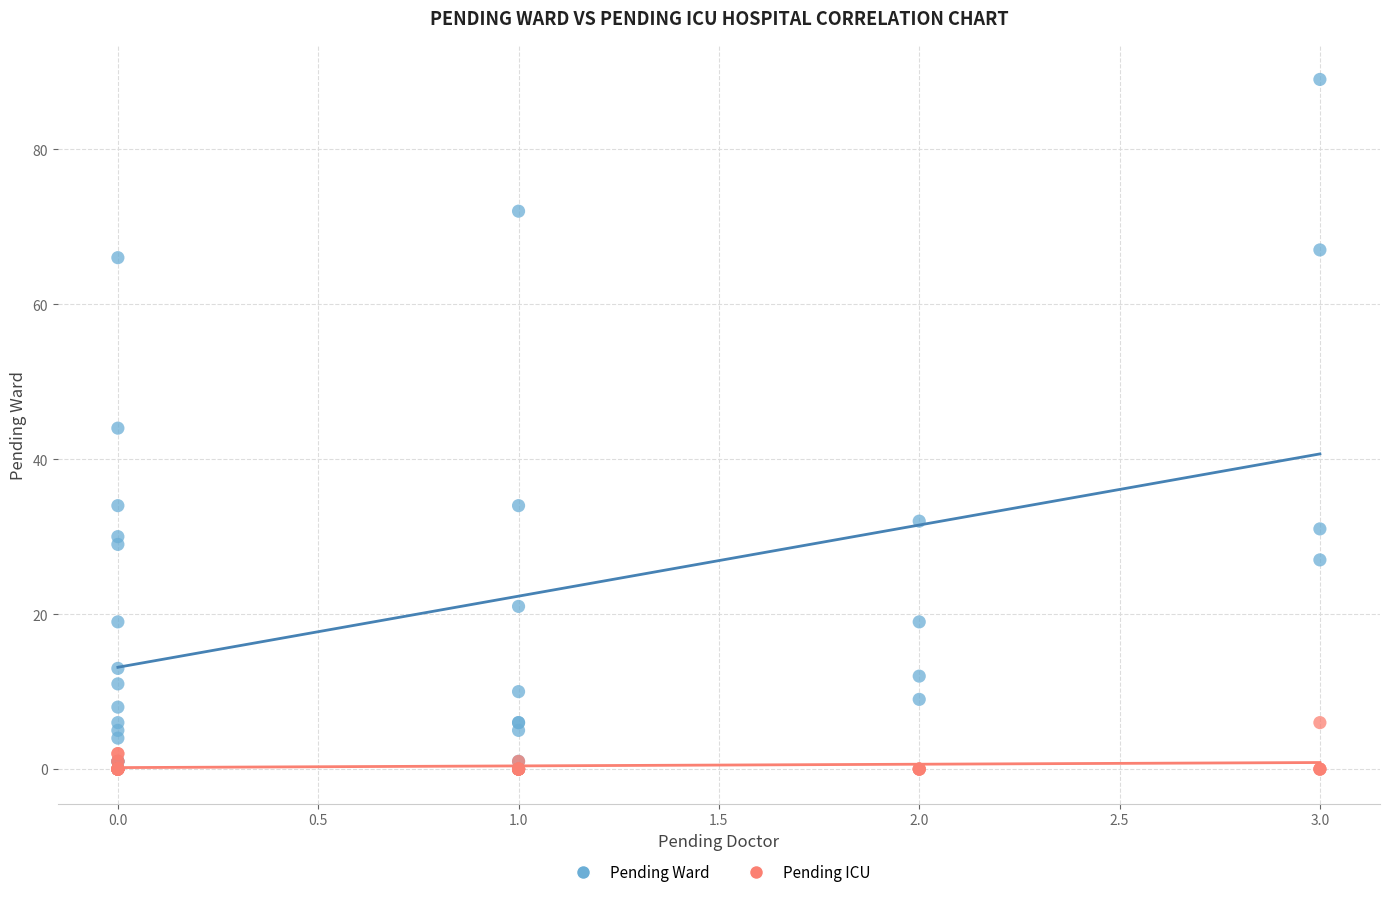

What are all the series names shown in the legend?

Pending Ward, Pending ICU